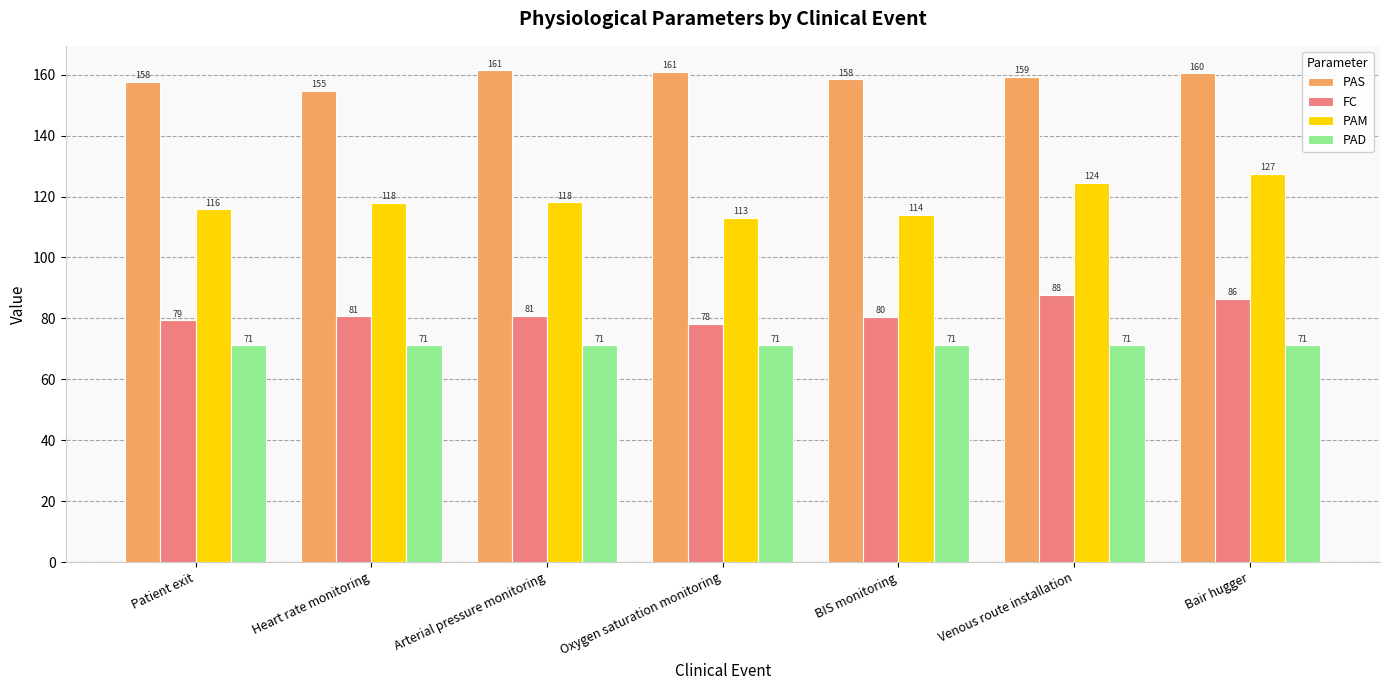

What is the minimum value shown in the chart?

71.2